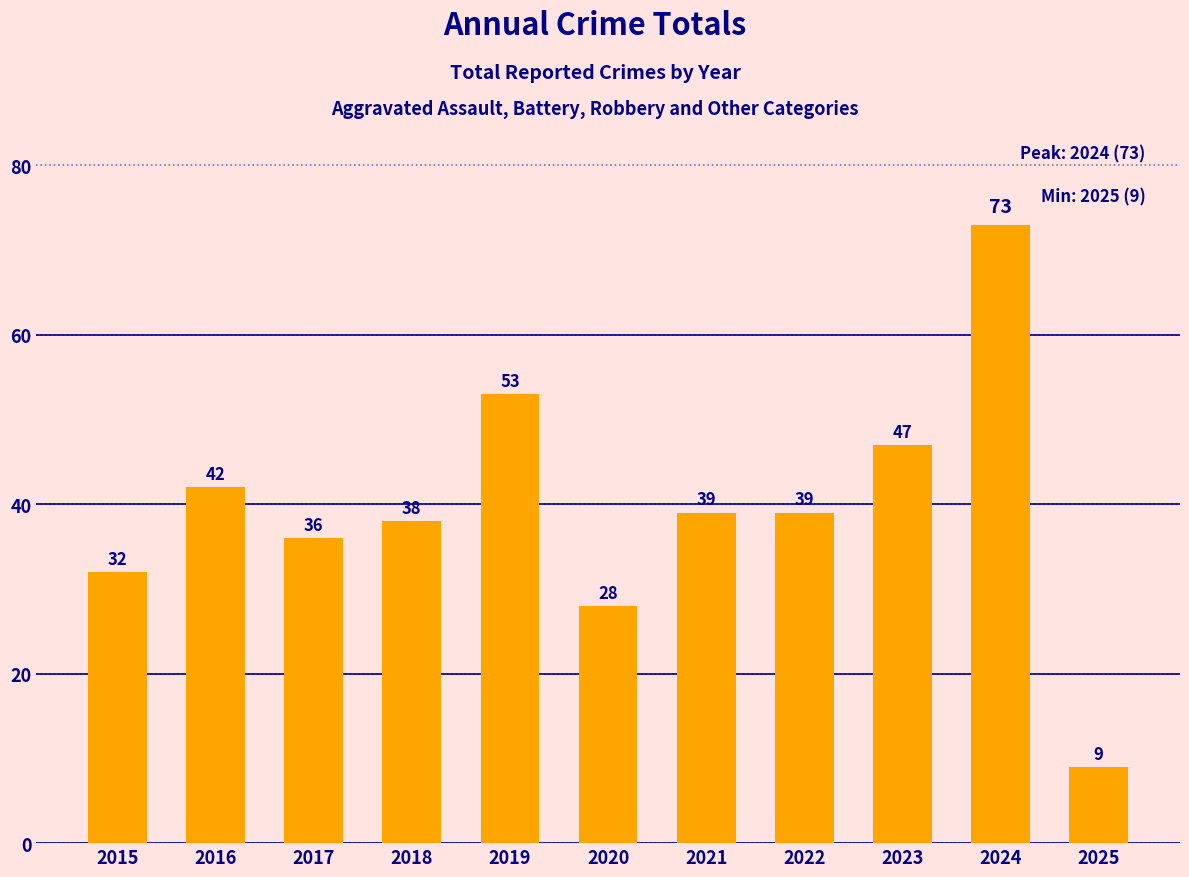

Where does the data first go above 39?

2016